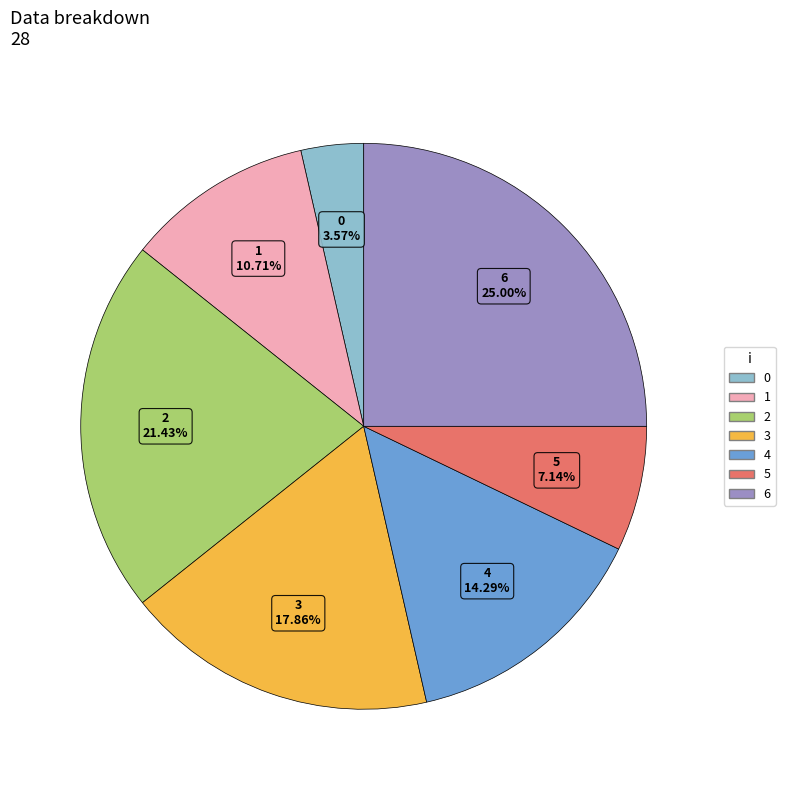

The 6 slice represents 25% of the pie. True or false?

True